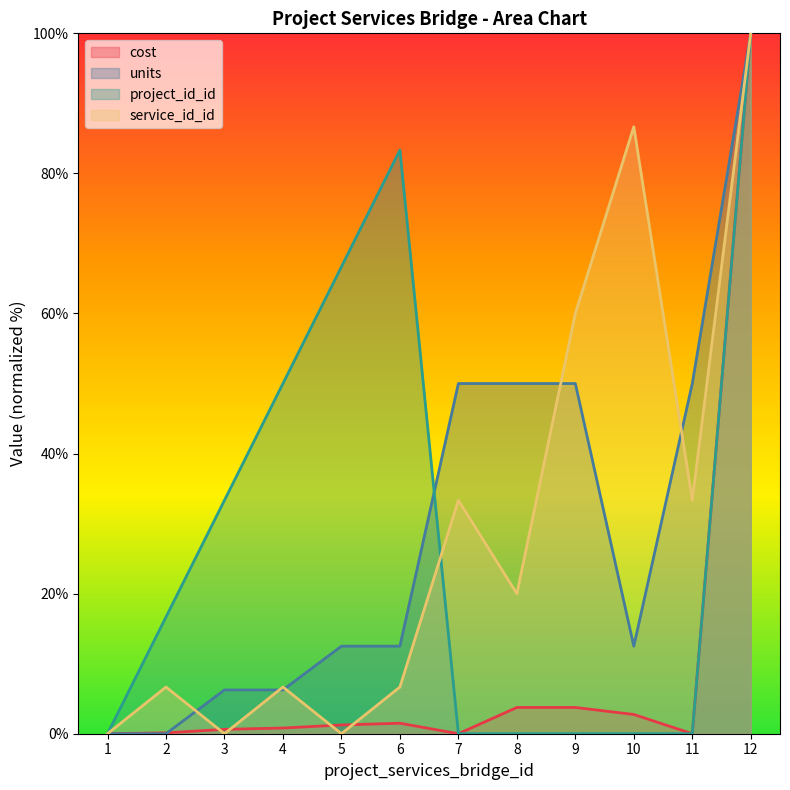

Reading left to right, transcribe all the data shown in this chart.

cost: 0.0	0.1	0.6	0.8	1.2	1.5	0.0	3.8	3.8	2.8	0.0	100.0
units: 0.0	0.0	6.2	6.2	12.5	12.5	50.0	50.0	50.0	12.5	50.0	100.0
project_id_id: 0.0	16.7	33.3	50.0	66.7	83.3	0.0	0.0	0.0	0.0	0.0	100.0
service_id_id: 0.0	6.7	0.0	6.7	0.0	6.7	33.3	20.0	60.0	86.7	33.3	100.0